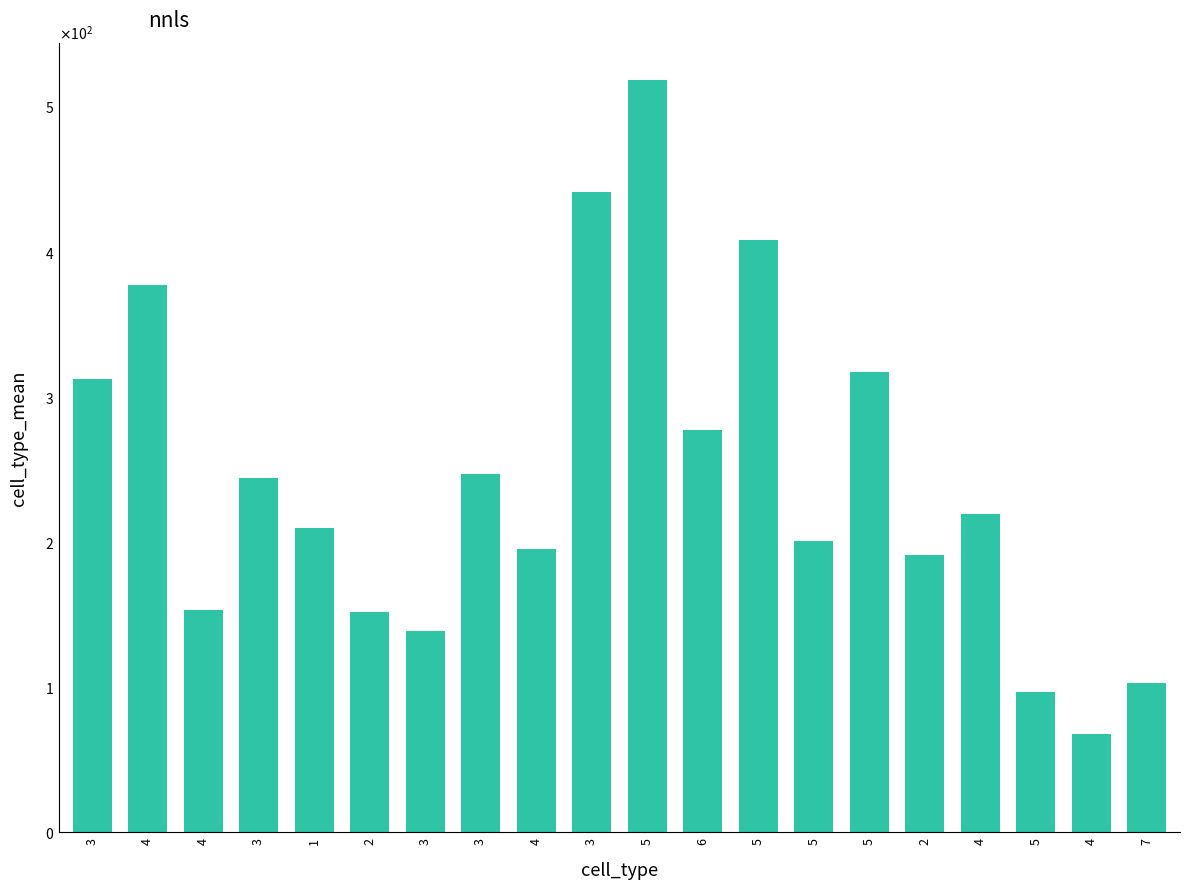

Does the chart contain any negative values?

No